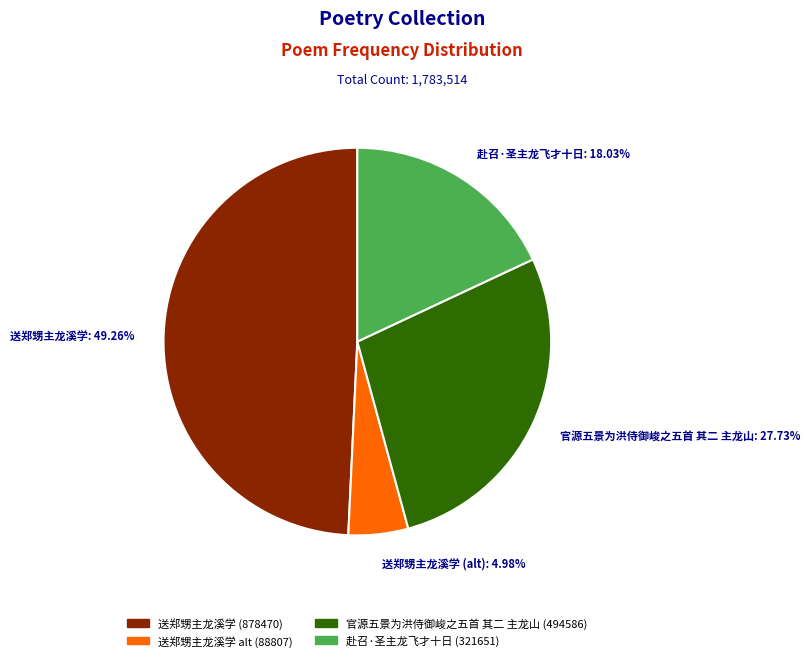

Is the sum of 官源五景为洪侍御峻之五首 其二 主龙山: 27.73% and 送郑甥主龙溪学 (alt): 4.98% greater than half?

No